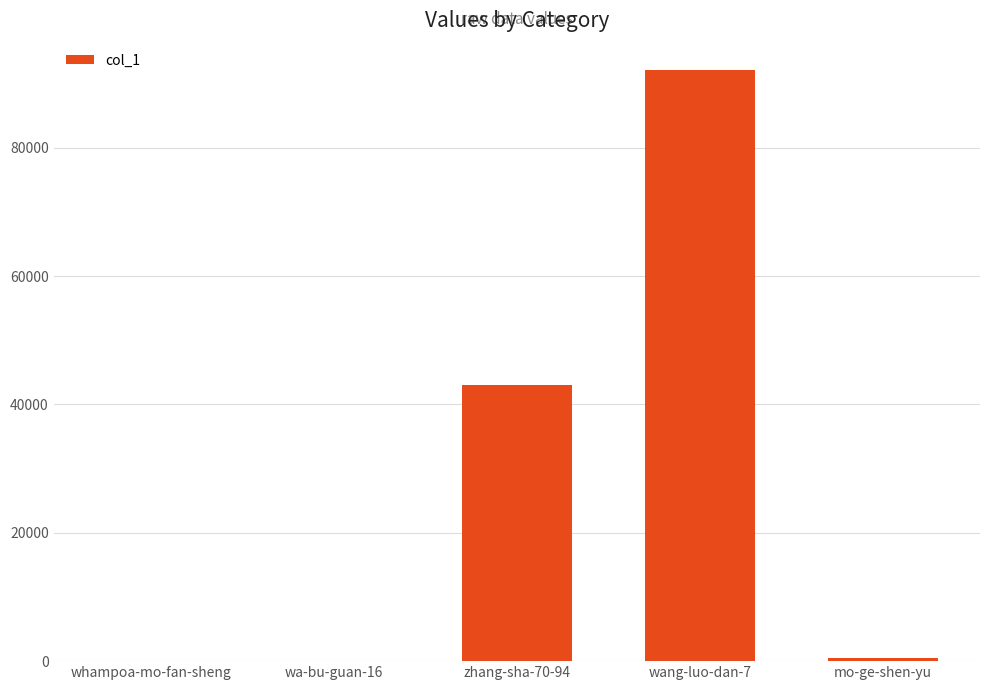

Where is the data nearest to the value 46034?

zhang-sha-70-94